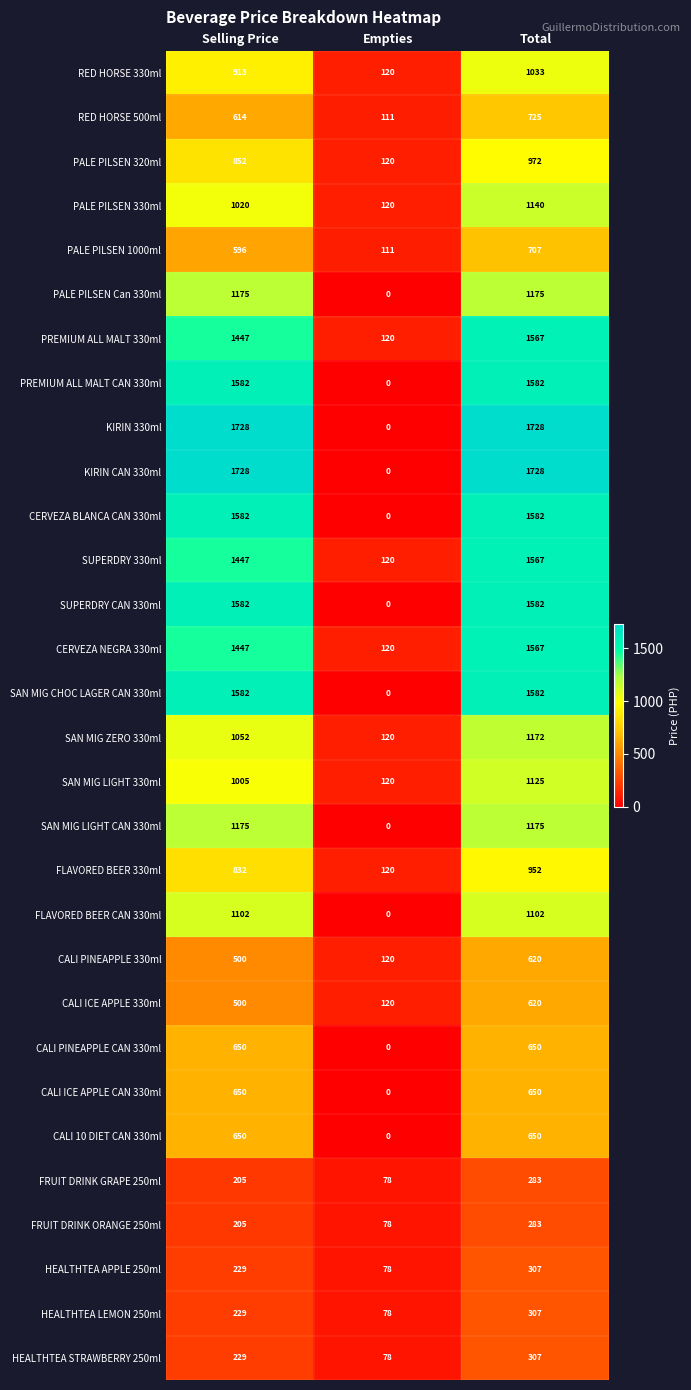

What is the spread (max minus min) of values at Total?

1445